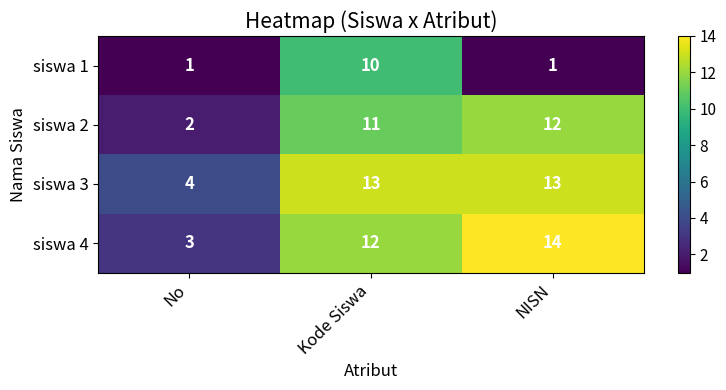

Count the number of categories in the chart.

3